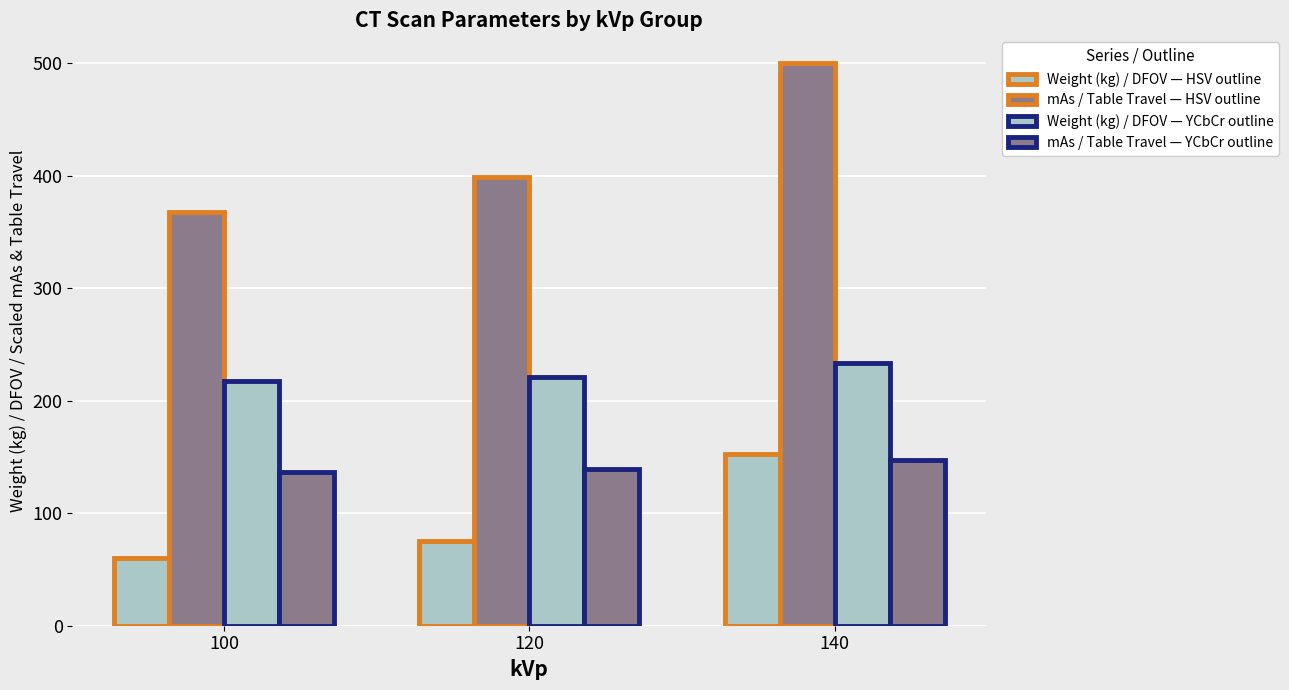

How many categories are shown in the chart?

3